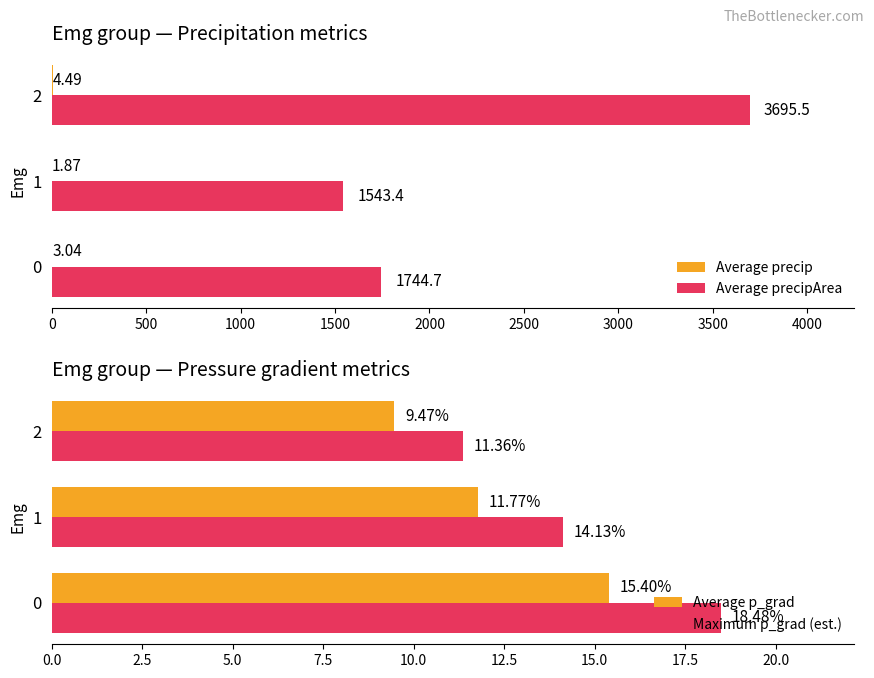

What is the difference between the second highest and minimum values in the Average p_grad series?

2.3